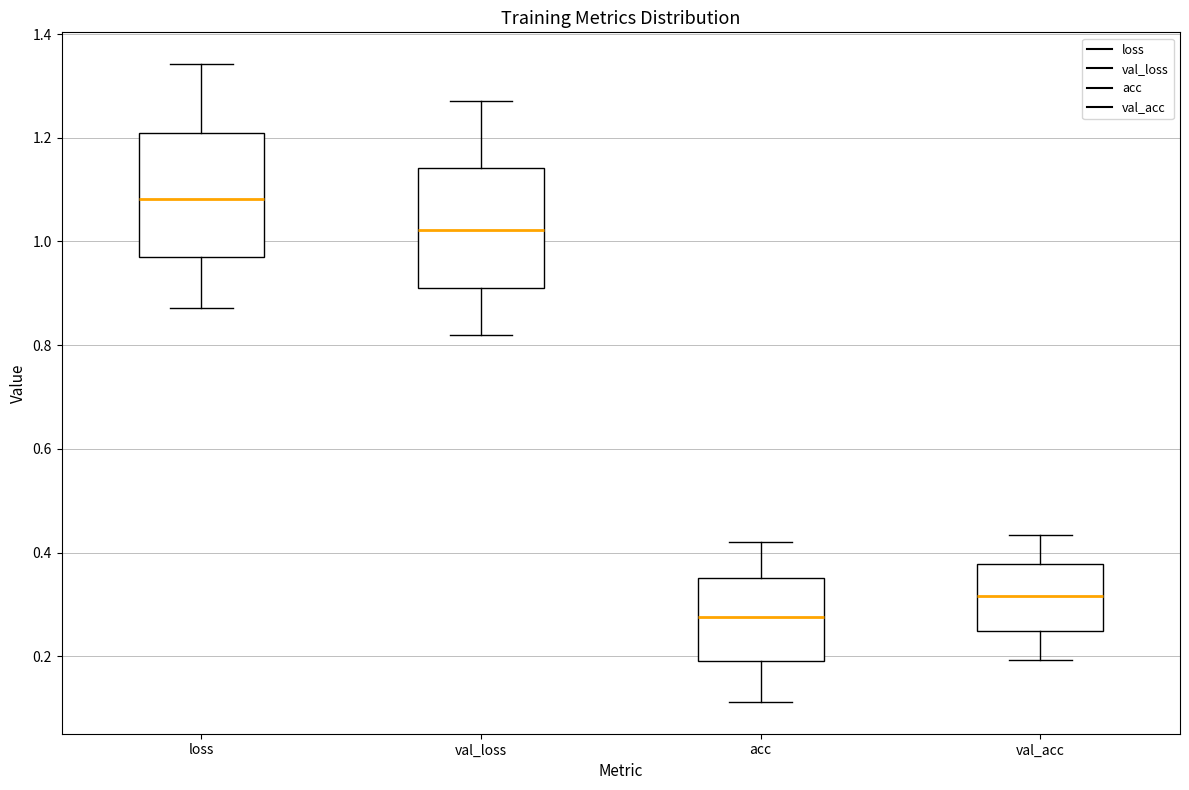

Reading left to right, read every box against the y-axis: the position of its median line, the range the box covers, and the ends of its whiskers. The values are not printed on the chart, so give them approximately, as read against the axis.

loss: median 1.08, box 0.98 to 1.20, whiskers 0.88 to 1.34
val_loss: median 1.02, box 0.92 to 1.14, whiskers 0.82 to 1.28
acc: median 0.28, box 0.20 to 0.36, whiskers 0.12 to 0.42
val_acc: median 0.32, box 0.24 to 0.38, whiskers 0.20 to 0.44